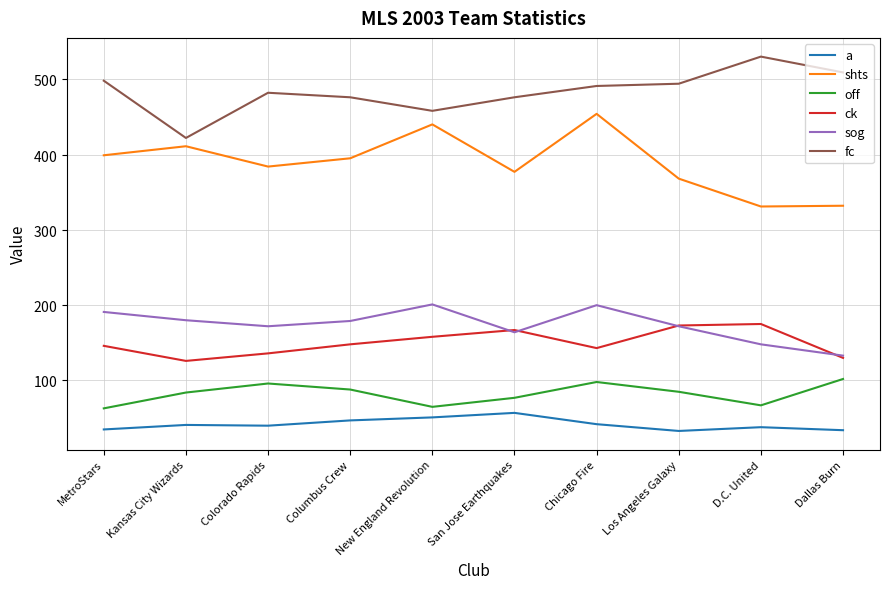

What is the approximate value of off at New England Revolution, to the nearest 5?

65